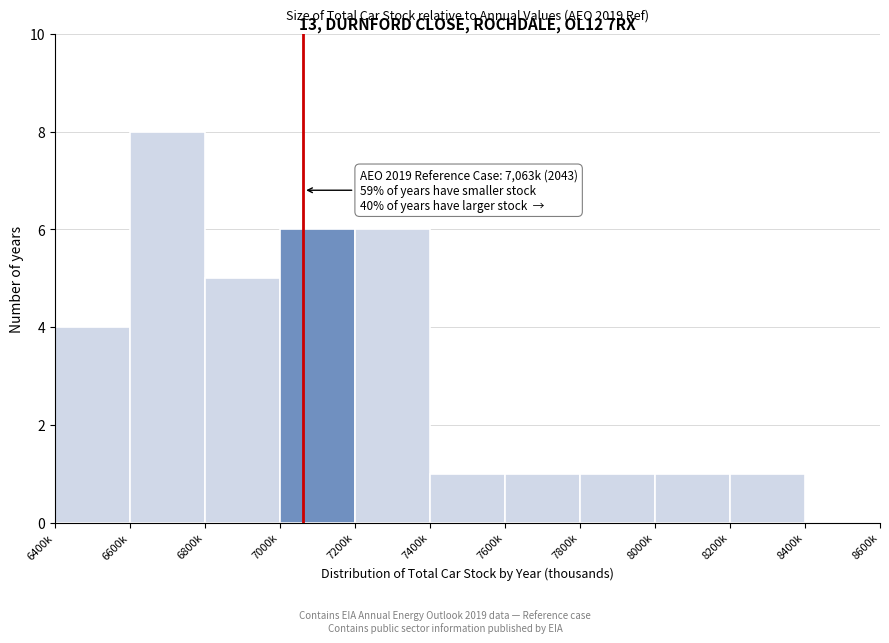

Reading left to right, list all the values displayed in this chart.

6400k=4	6600k=8	6800k=5	7000k=6	7200k=6	7400k=1	7600k=1	7800k=1	8000k=1	8200k=1	8400k=0